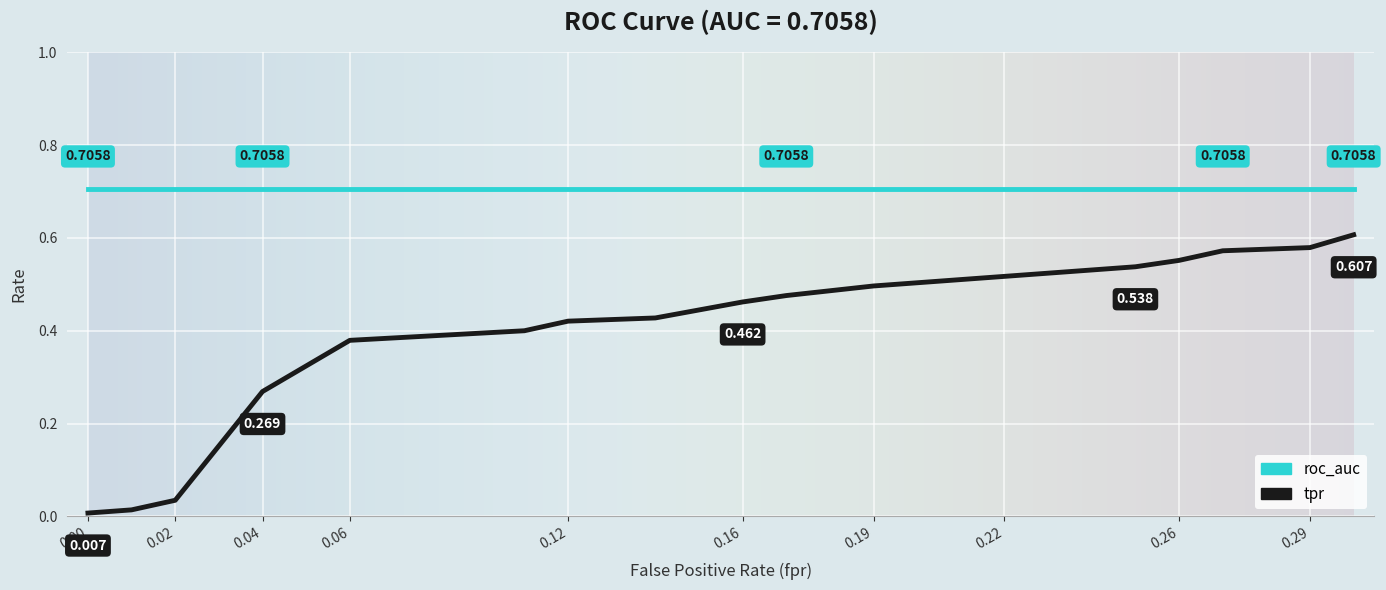

Which series has the largest range (max minus min)?

tpr